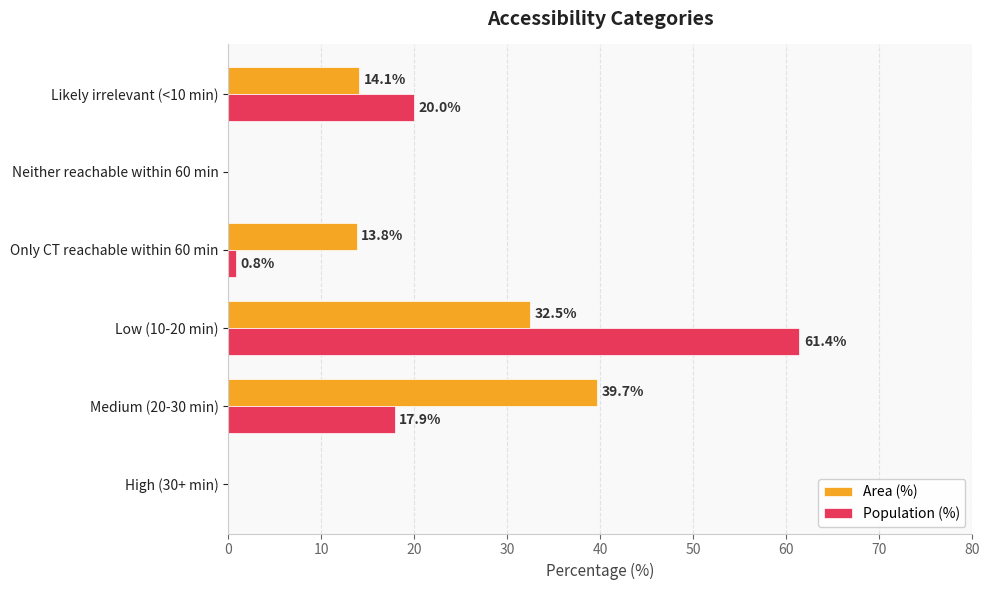

What is the sum of all Population (%) values?

100.1